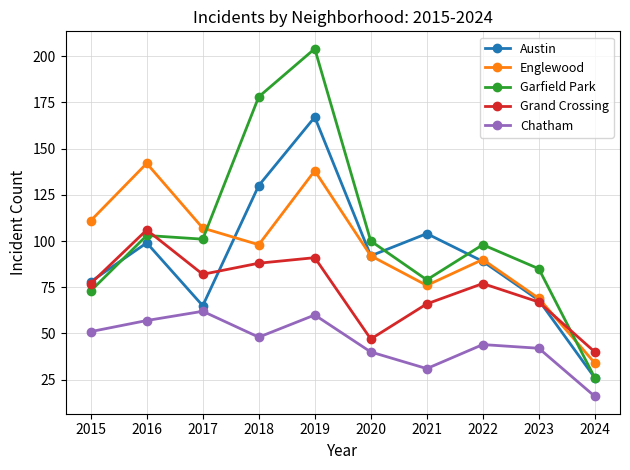

What is the difference between the maximum and minimum values in the Garfield Park series?

178